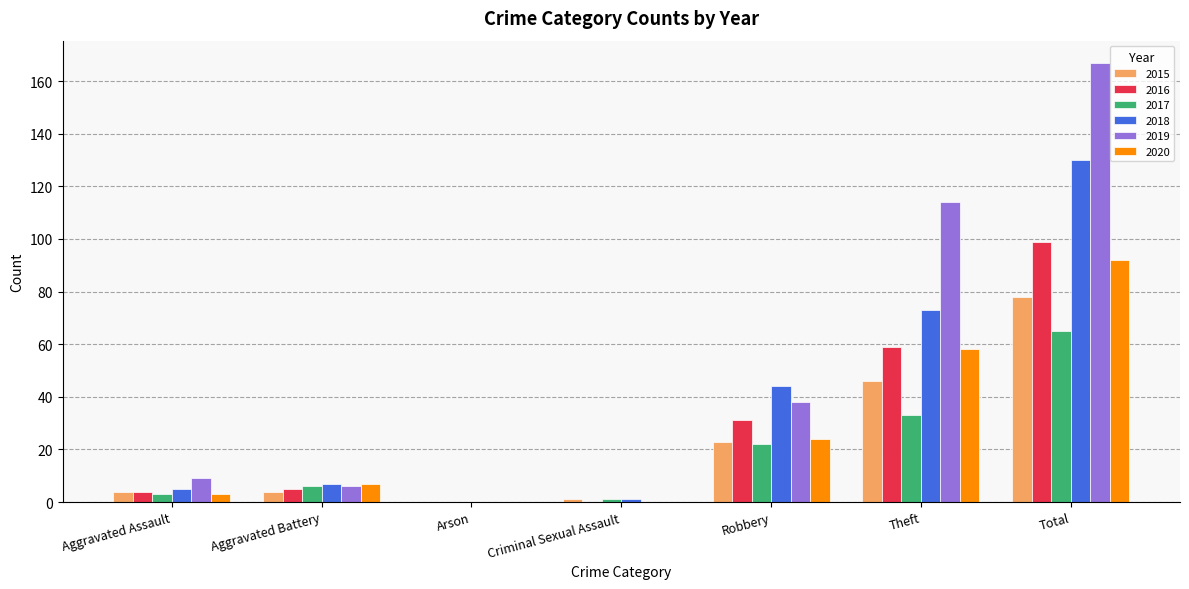

Which series changed the most between Criminal Sexual Assault and Total?

2019